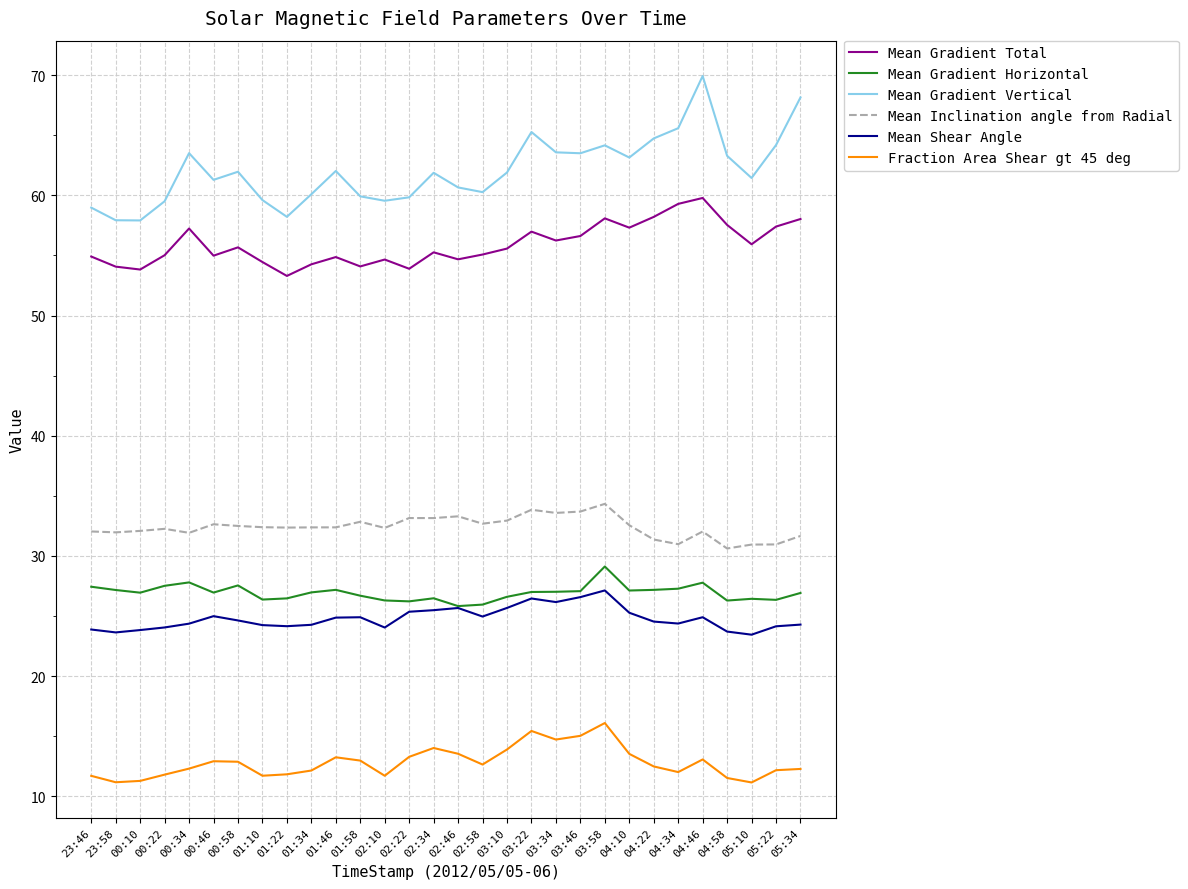

Between 02:10 and 04:22, which series saw the biggest shift?

Mean Gradient Vertical